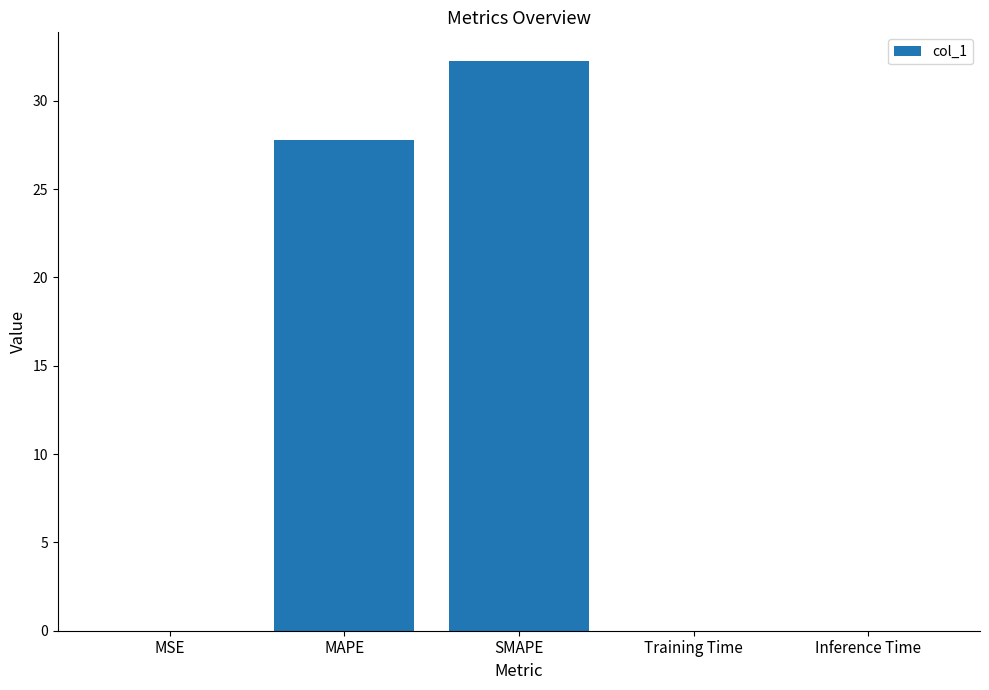

Are the bars horizontal?

No